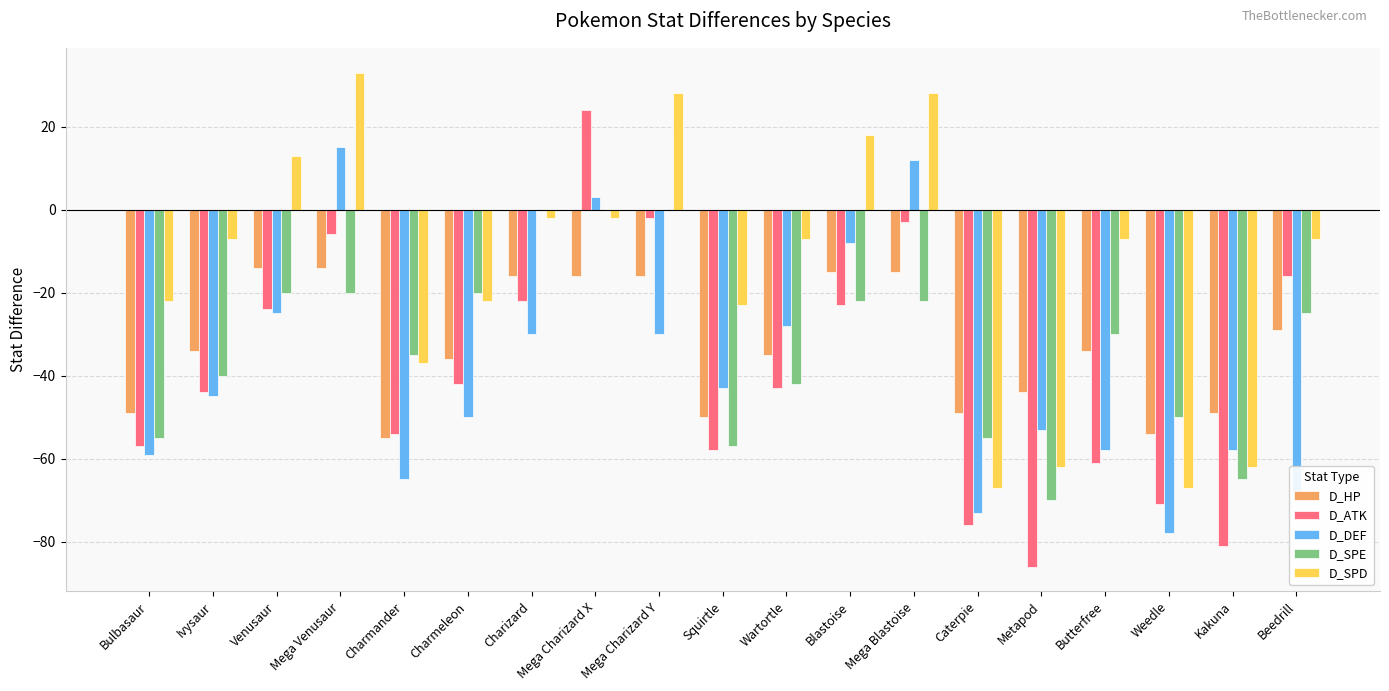

What is the approximate value of D_HP at Venusaur?

-14